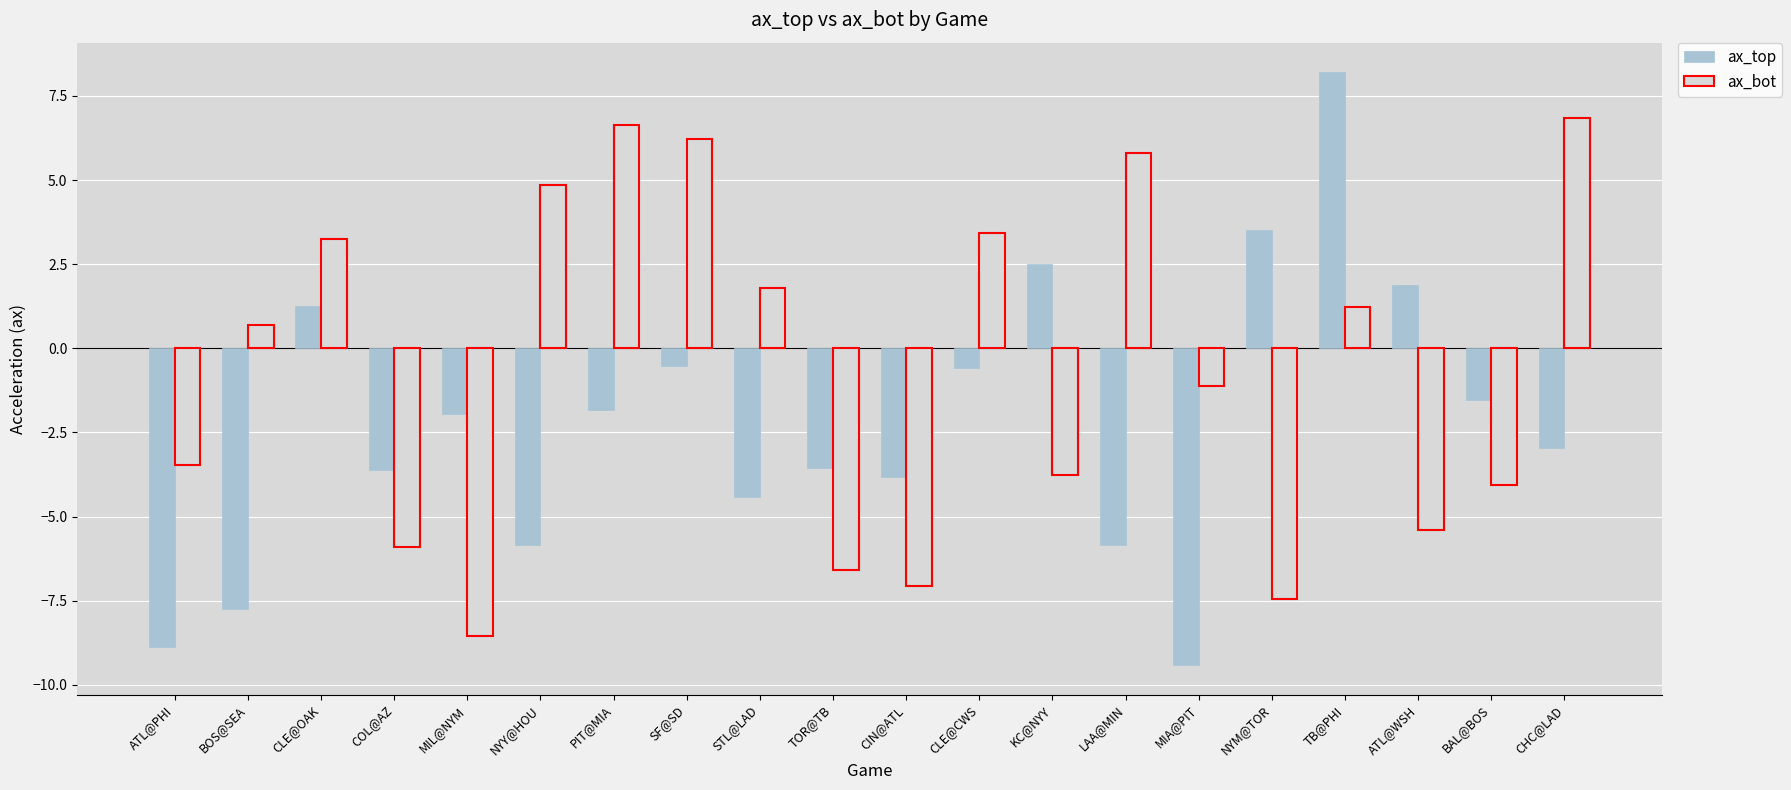

True or false: ax_top has a value of -1.8 at PIT@MIA.

True